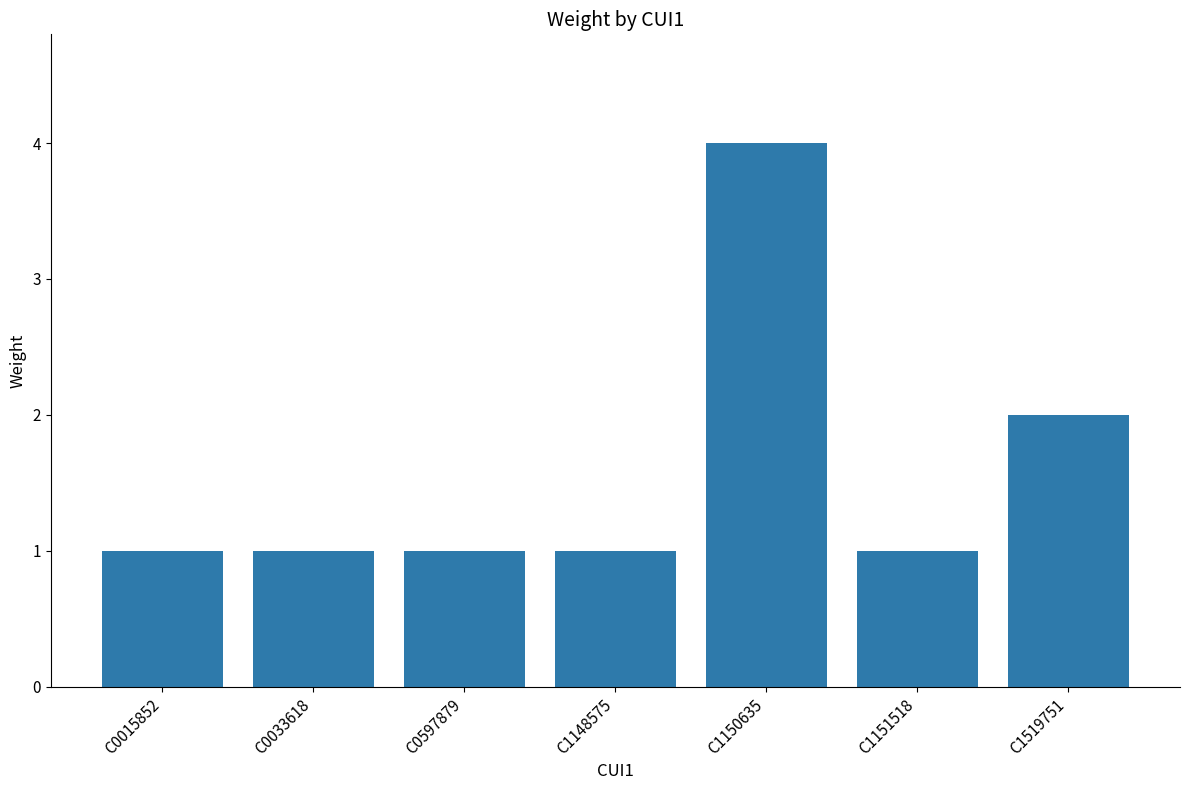

What is the ratio of the value at C1148575 to the value at C1519751?

0.5